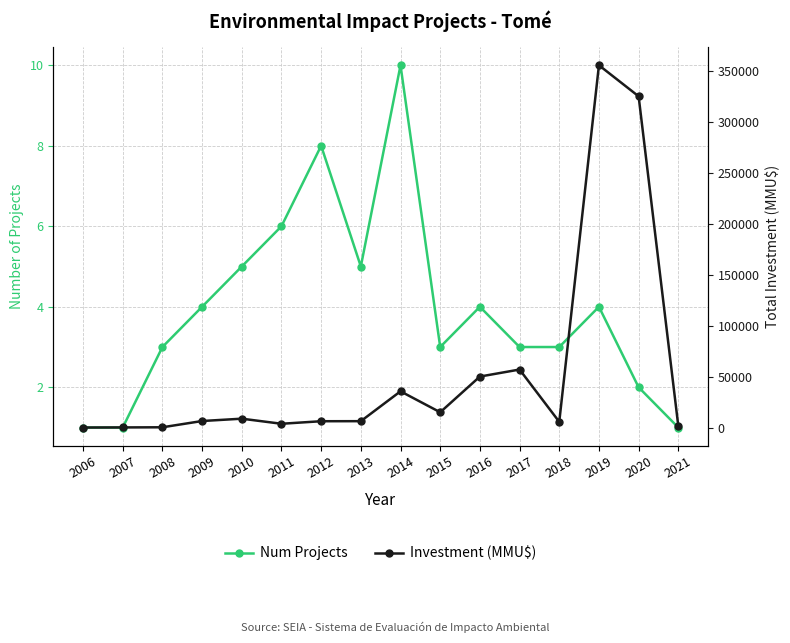

How many interior local peaks does the Investment (MMU$) series have?

4